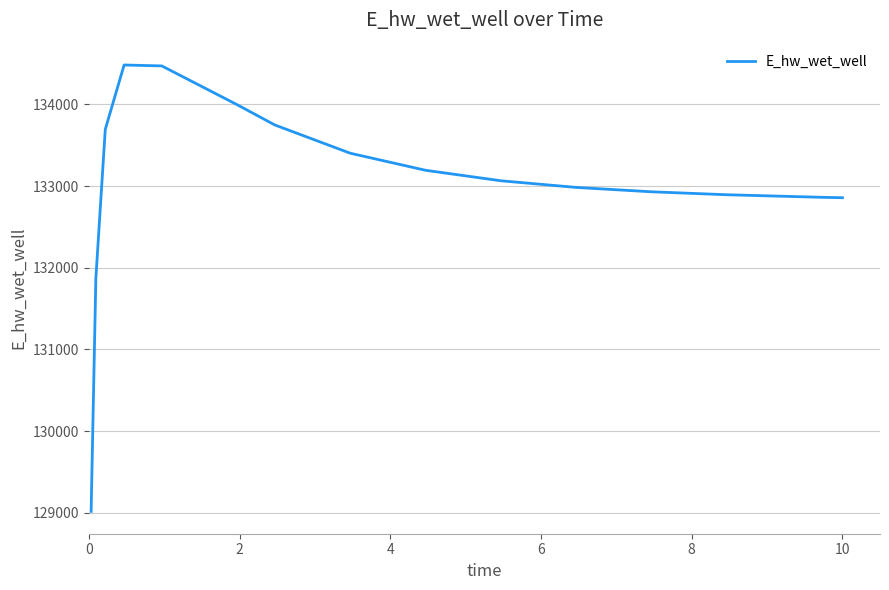

What is the minimum value shown in the chart?

129016.0